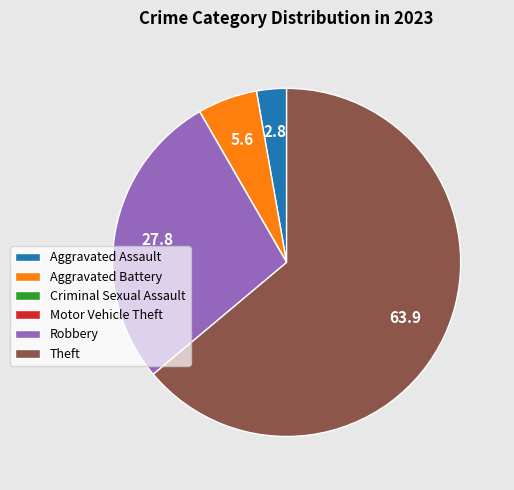

Do Theft and Aggravated Assault together represent more than half of the pie?

Yes